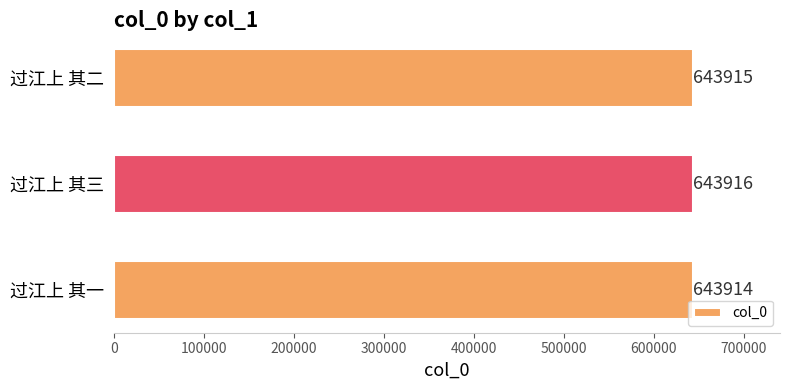

The value at 过江上 其二 is 643915. True or false?

True